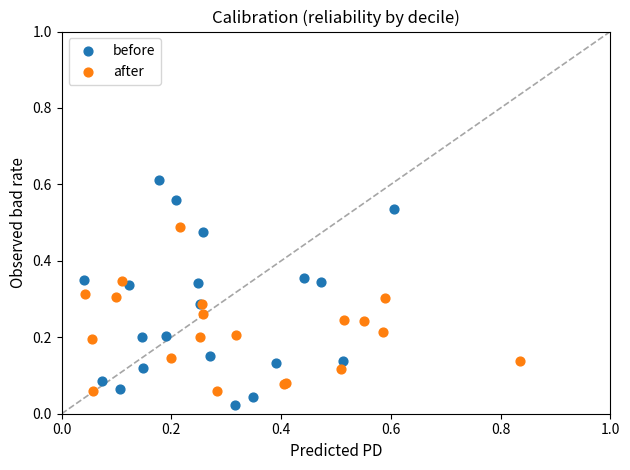

Which series contains the highest Y value?

before